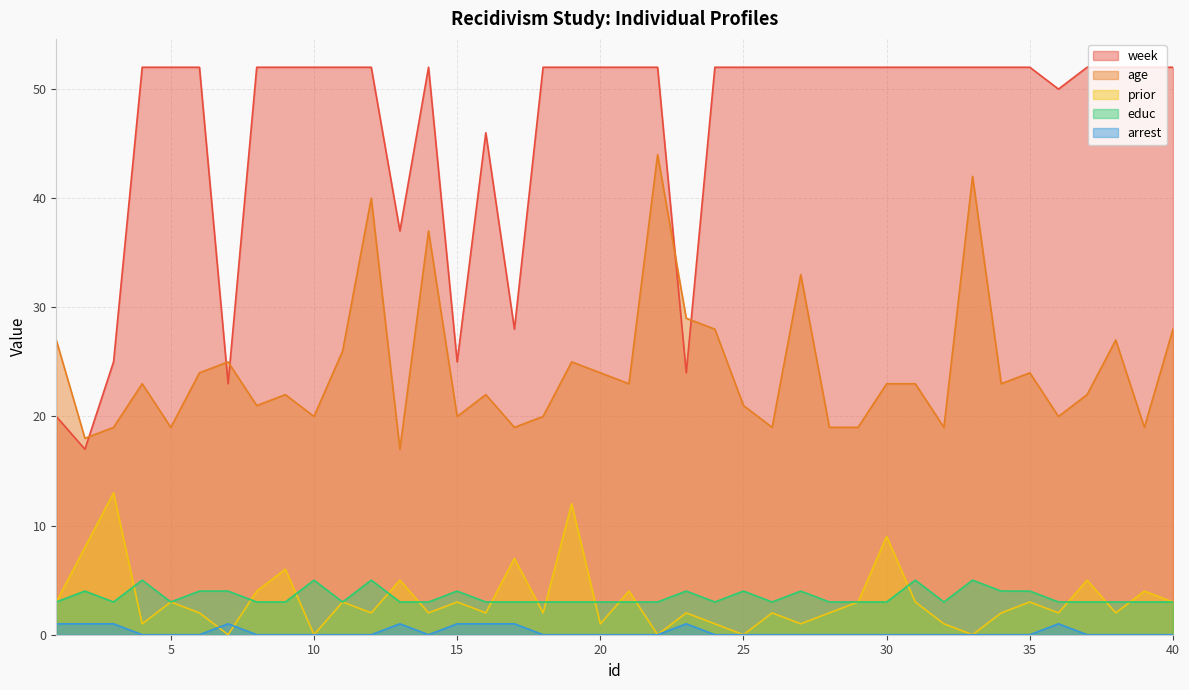

Rank the series at 11 from lowest to highest value.

arrest, prior, educ, age, week